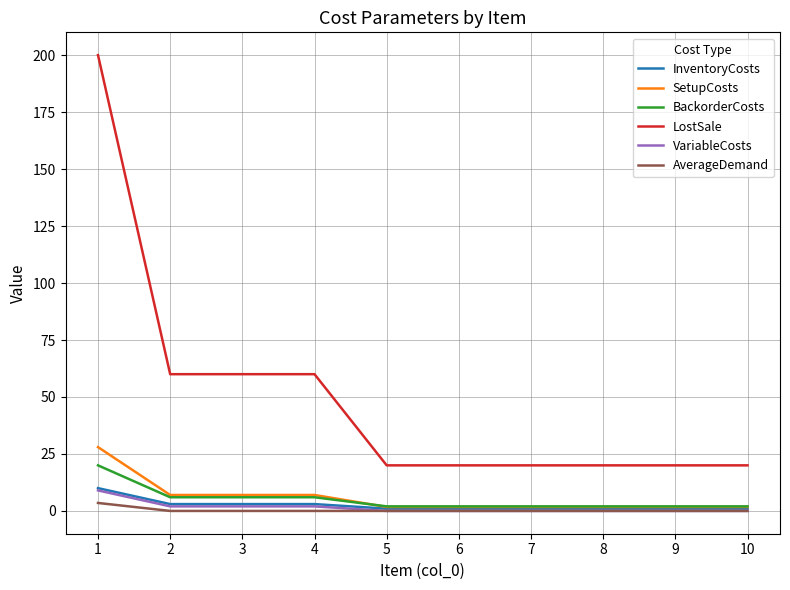

Reading right to left, what are all the values shown in this chart?

InventoryCosts: 1.0	1.0	1.0	1.0	1.0	1.0	3.0	3.0	3.0	10.0
SetupCosts: 1.8	1.8	1.8	1.8	1.8	1.8	7.0	7.0	7.0	28.0
BackorderCosts: 2.0	2.0	2.0	2.0	2.0	2.0	6.0	6.0	6.0	20.0
LostSale: 20.0	20.0	20.0	20.0	20.0	20.0	60.0	60.0	60.0	200.0
VariableCosts: 0.0	0.0	0.0	0.0	0.0	0.0	2.0	2.0	2.0	9.0
AverageDemand: 0.0	0.0	0.0	0.0	0.0	0.0	0.0	0.0	0.0	3.5